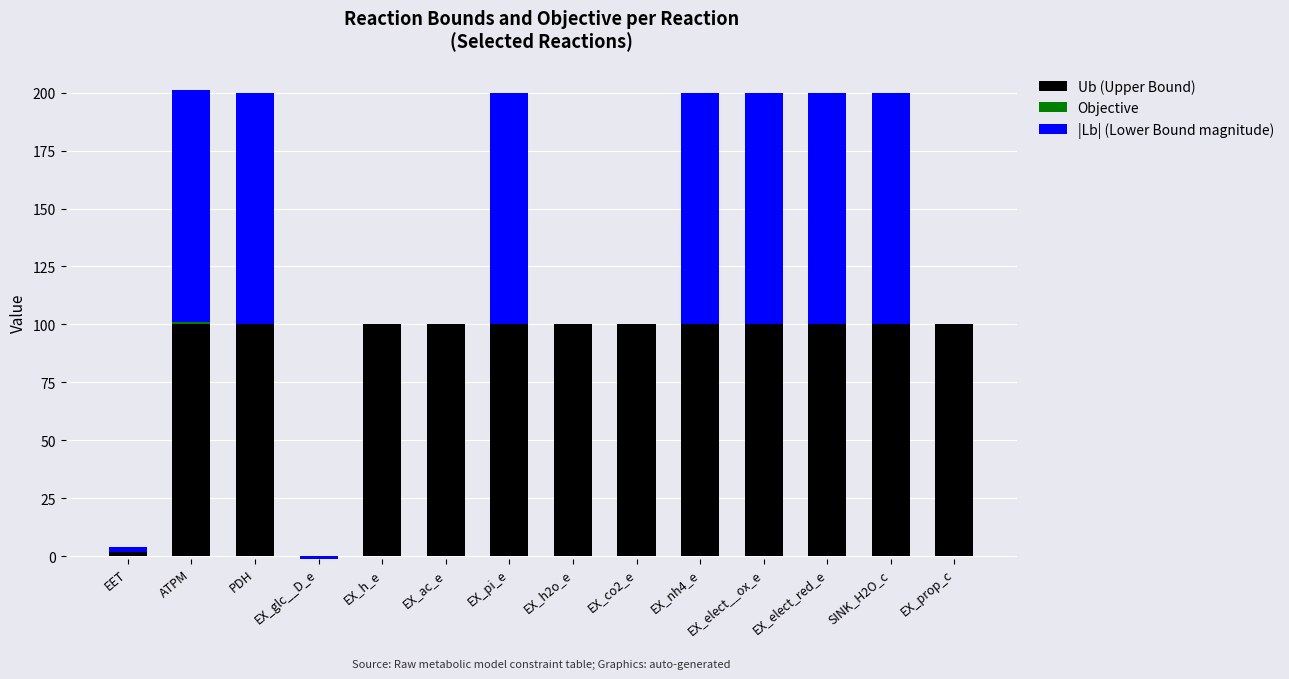

How many bars are there in each group?

3